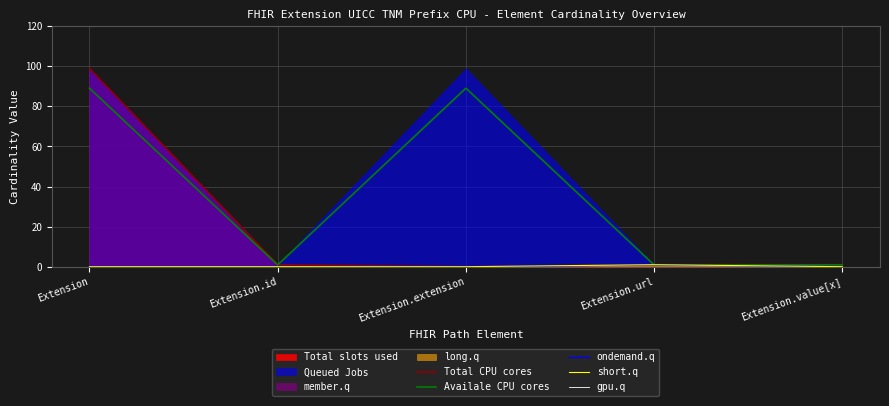

What is the label of the 2nd point from the left?

Extension.id